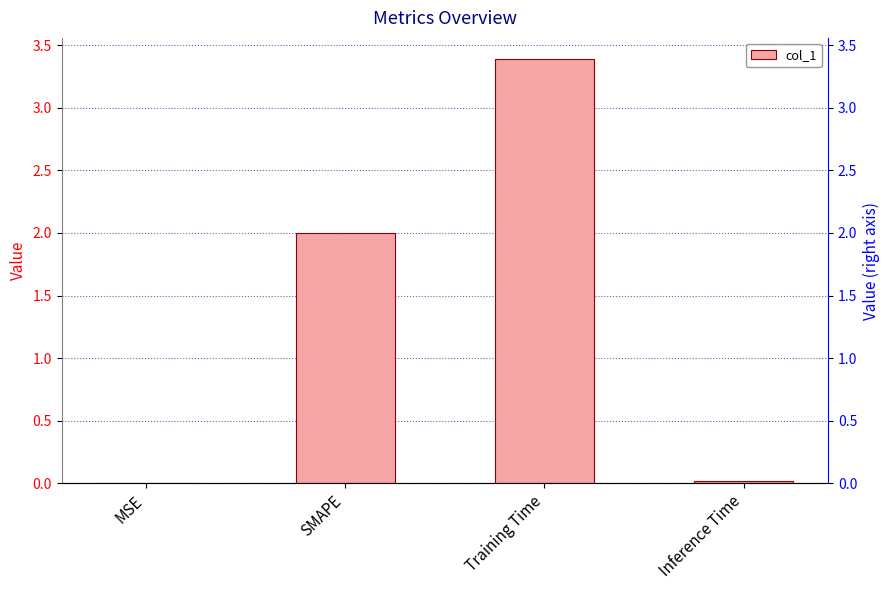

What is the difference between the maximum and minimum values?

3.4